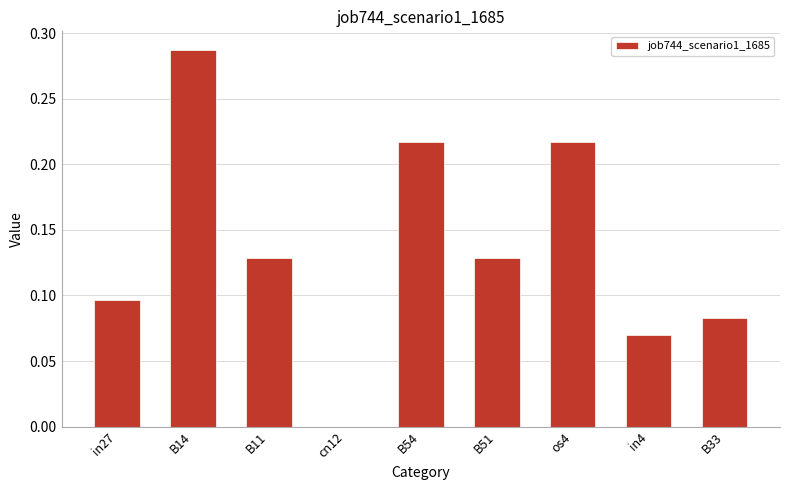

What is the change in value from cn12 to B54?

+0.2